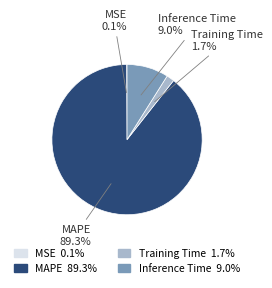

Is Training Time 1.7% the majority of the pie?

No